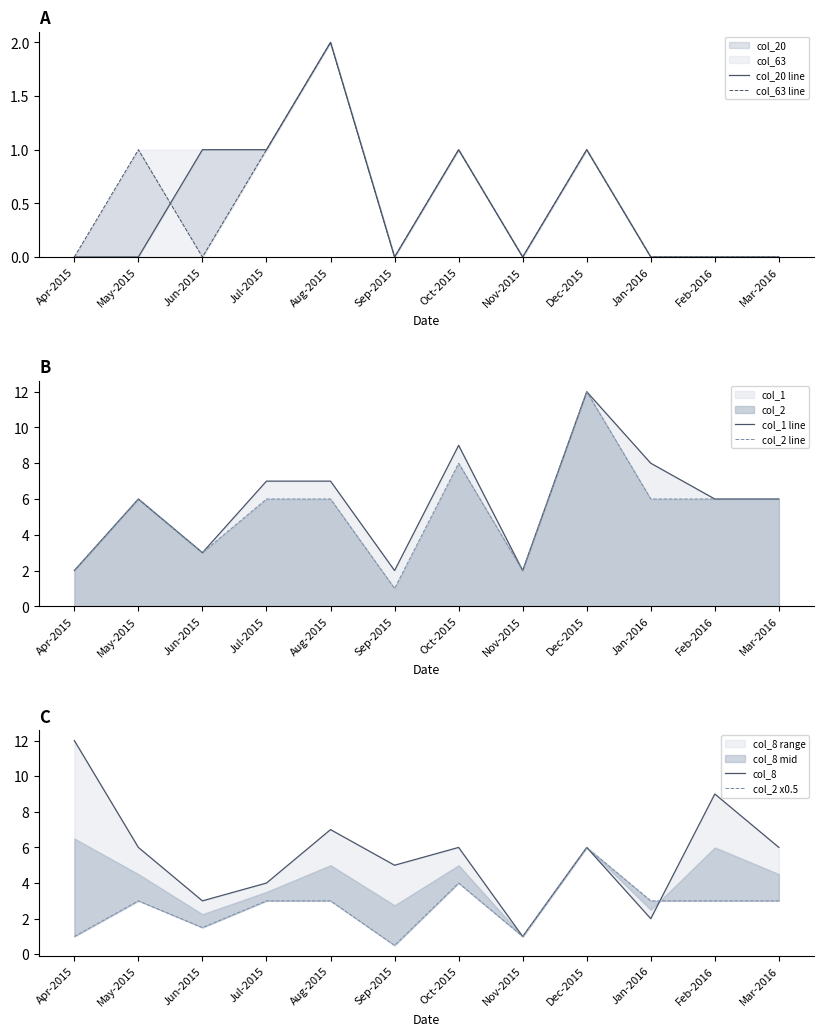

Rank the series by their maximum value, from highest to lowest.

col_1 line, col_2 line, col_8, col_2 x0.5, col_20 line, col_63 line